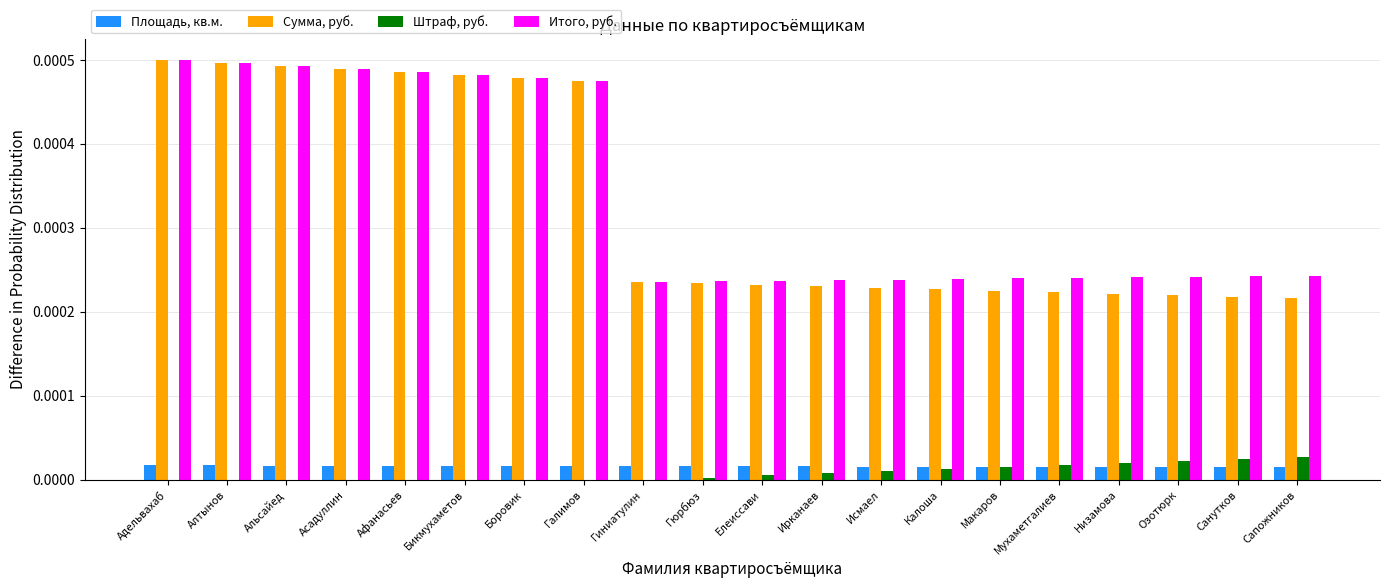

The Сумма, руб. series shows 0.0 at Адельвахаб. True or false?

True